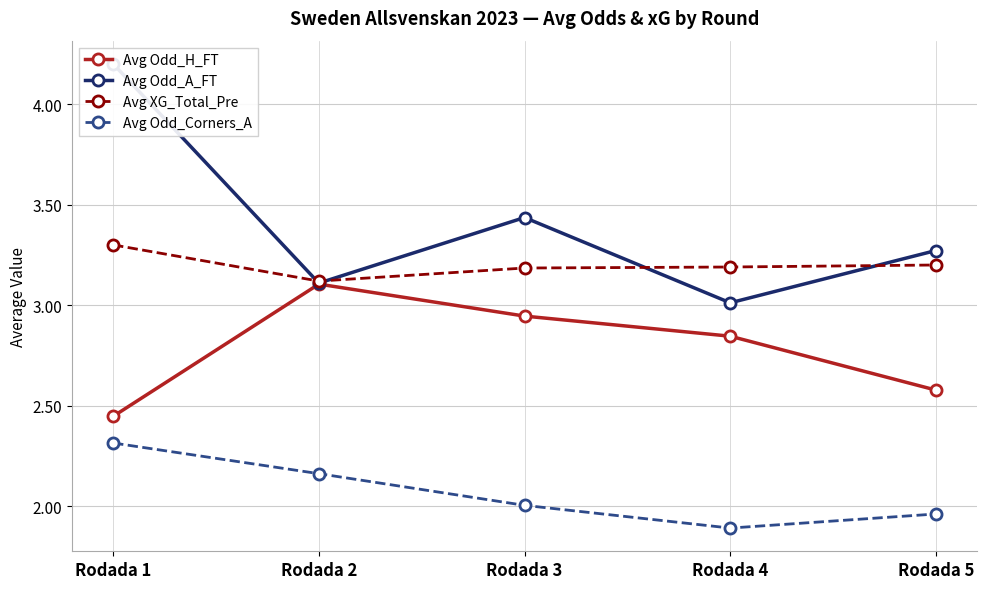

In Avg Odd_A_FT, how many points are higher than both neighbors (excluding endpoints)?

1